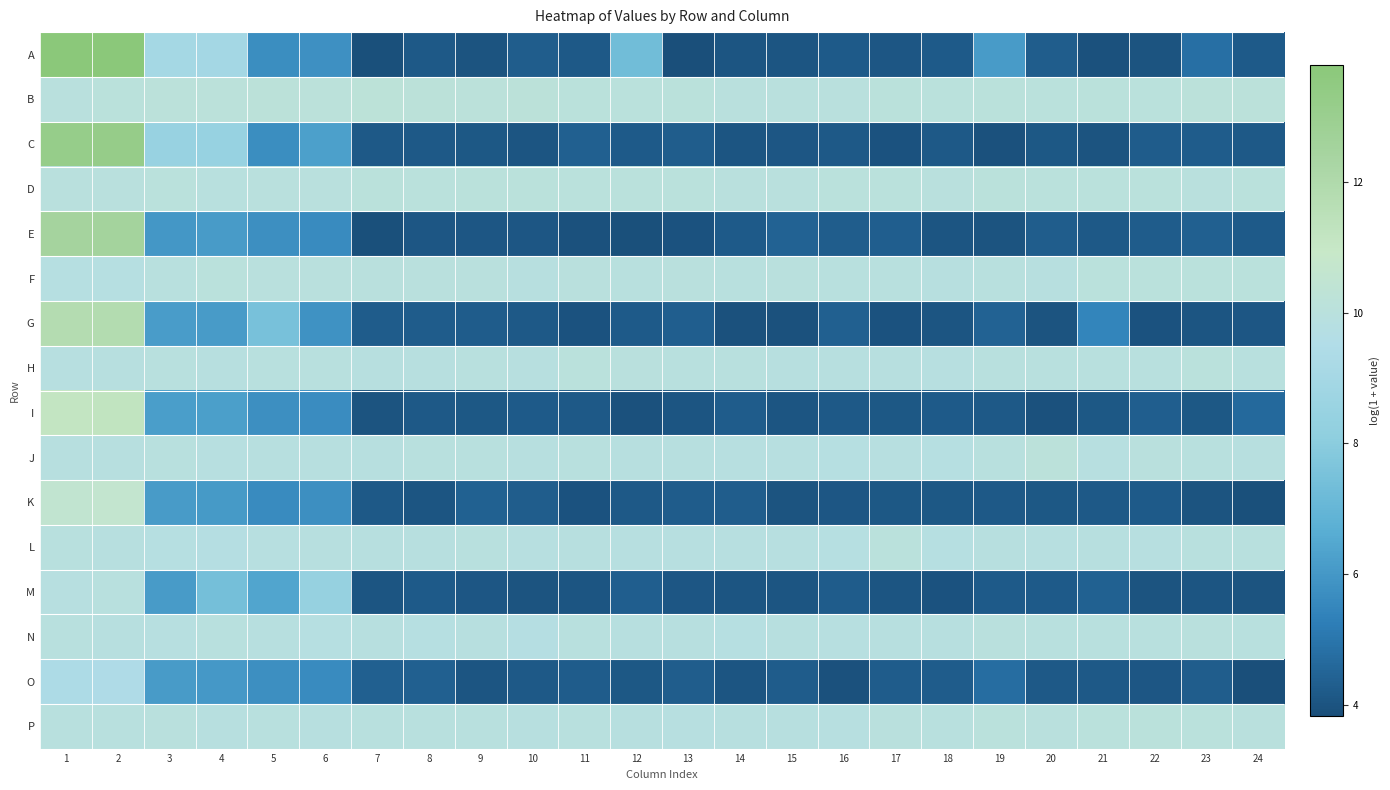

Rank the series at 11 from highest to lowest value.

B, D, H, F, J, N, P, L, C, O, A, I, M, G, K, E